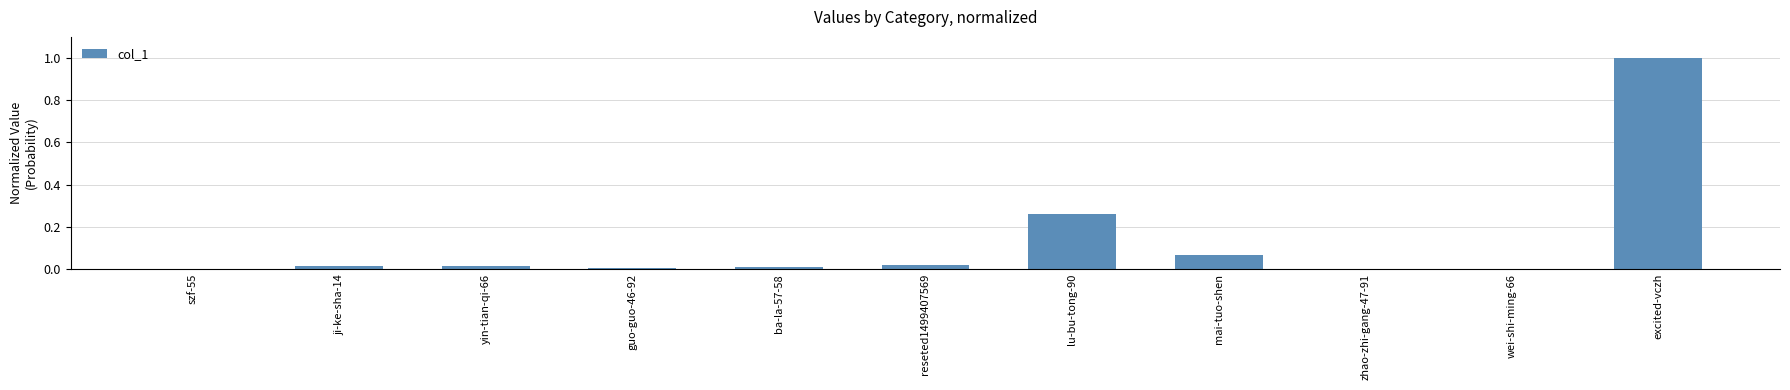

Is it true that the value at lu-bu-tong-90 is 0.4?

False